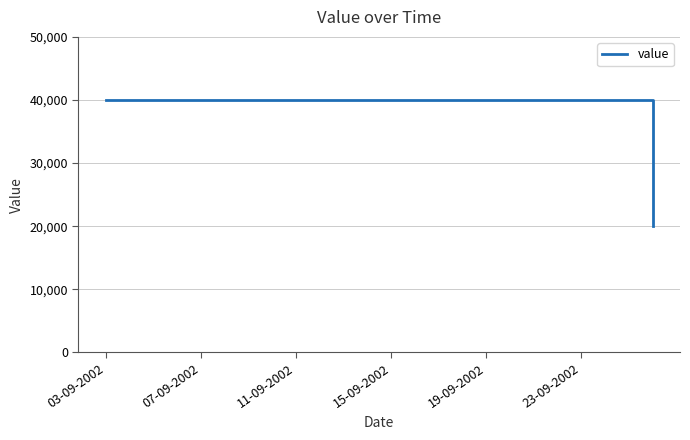

What is the difference between the maximum and minimum values?

20000